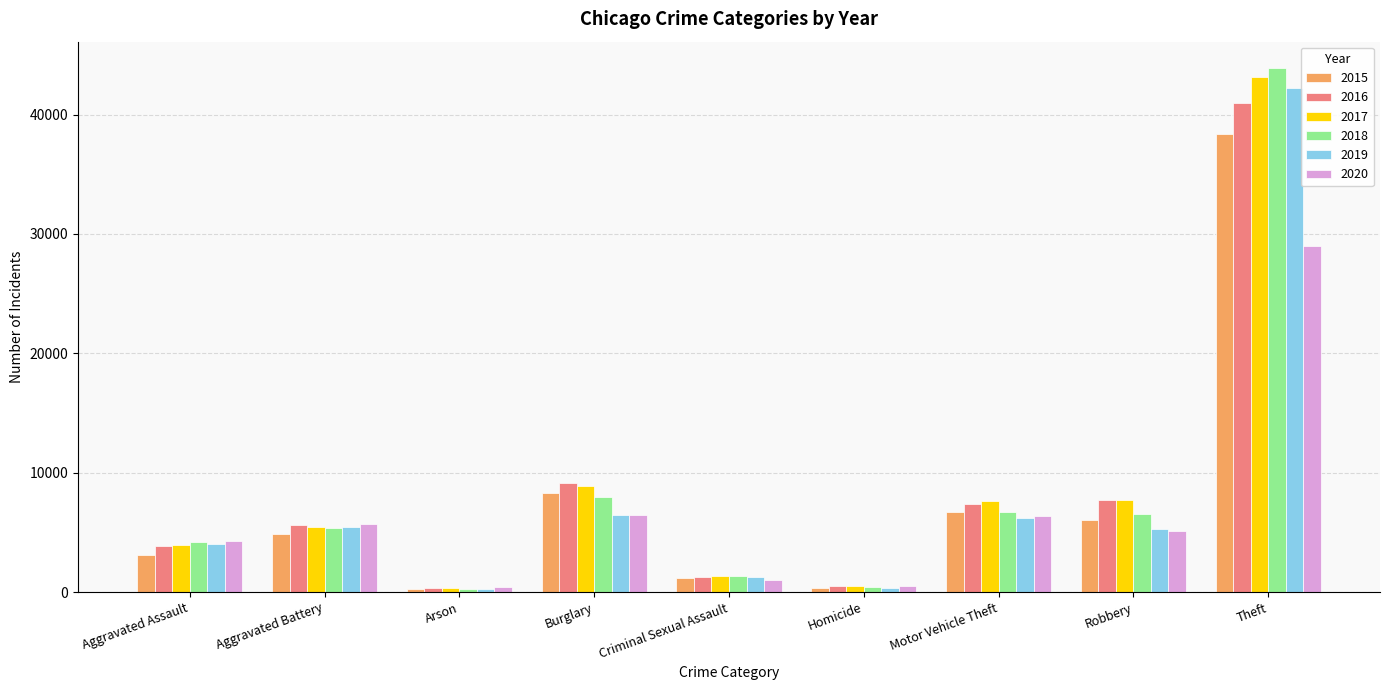

What is the difference between the second highest and minimum values in the 2015 series?

8014